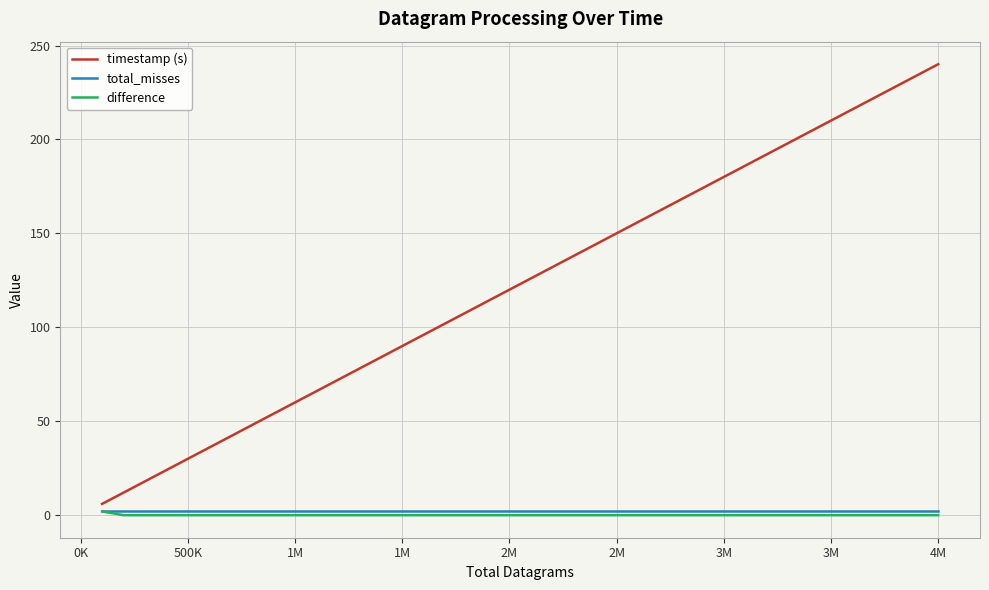

At how many categories does at least one series exceed 128?

19